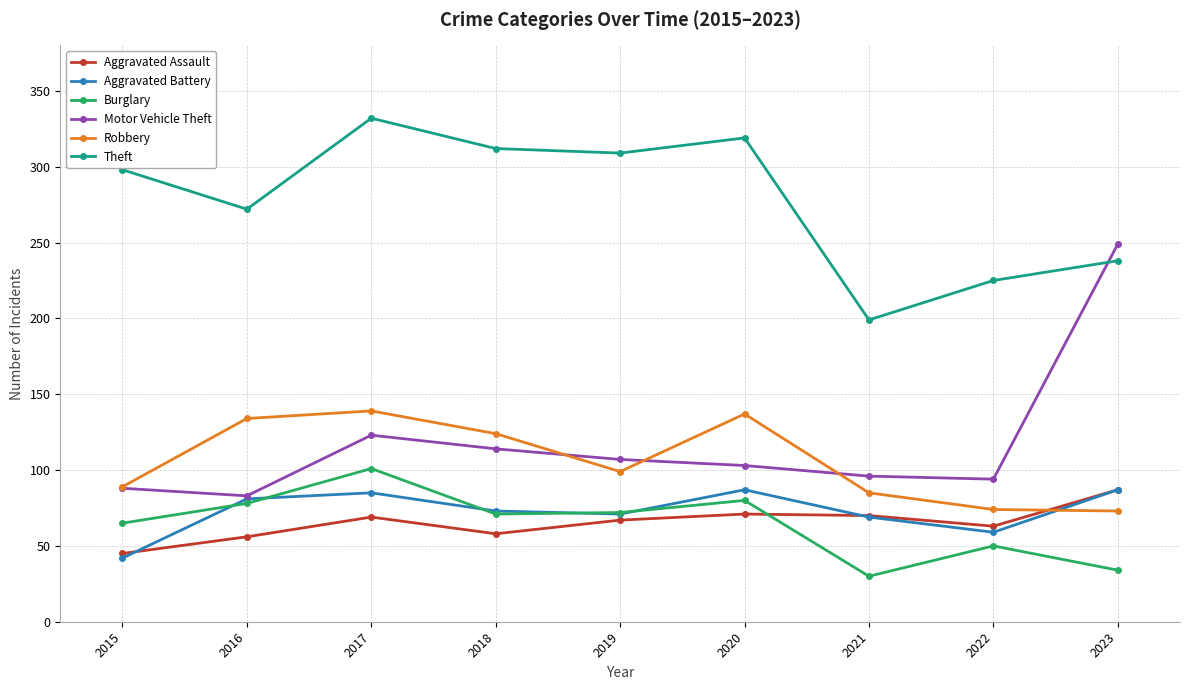

What is the total value across all series at 2020?

797